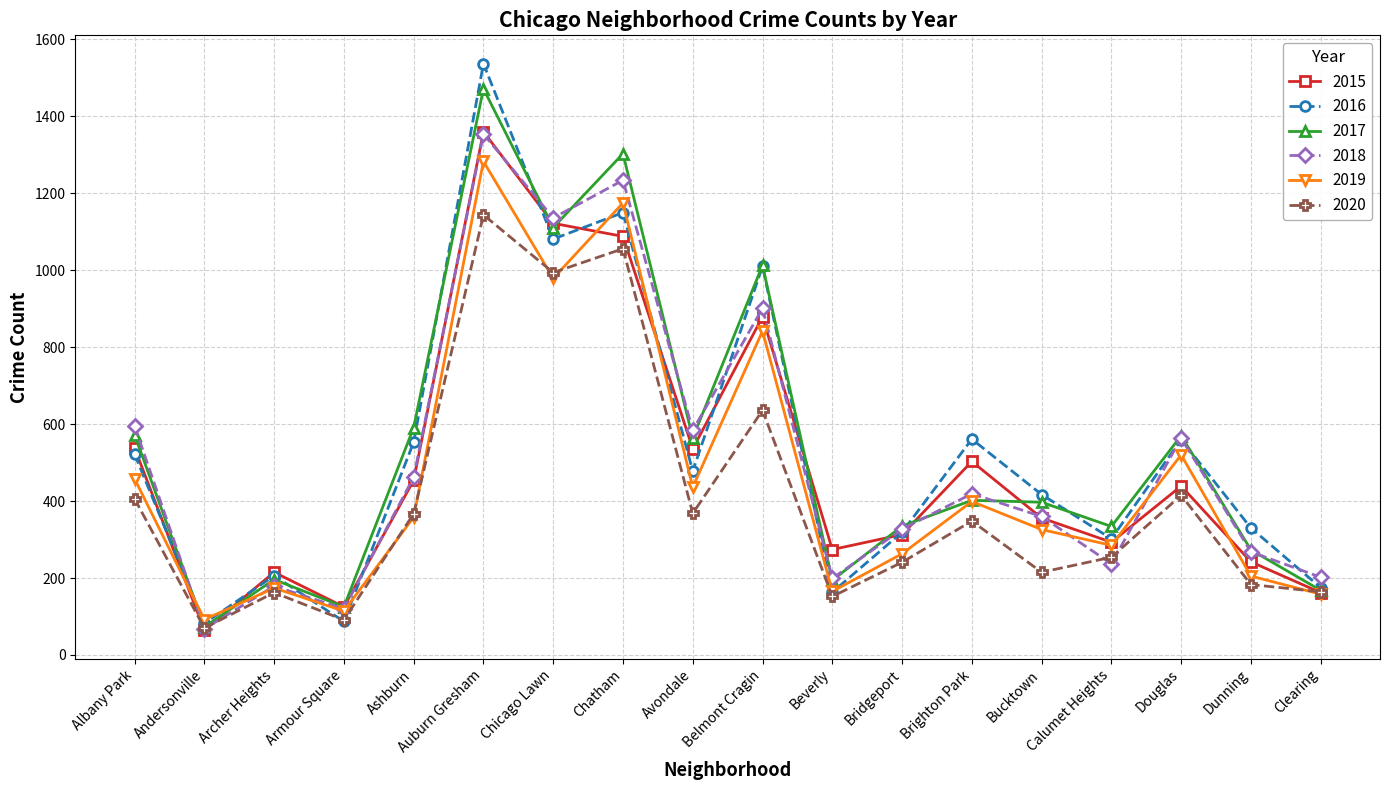

What value does the 2017 series have at Avondale, to the nearest 100?

600